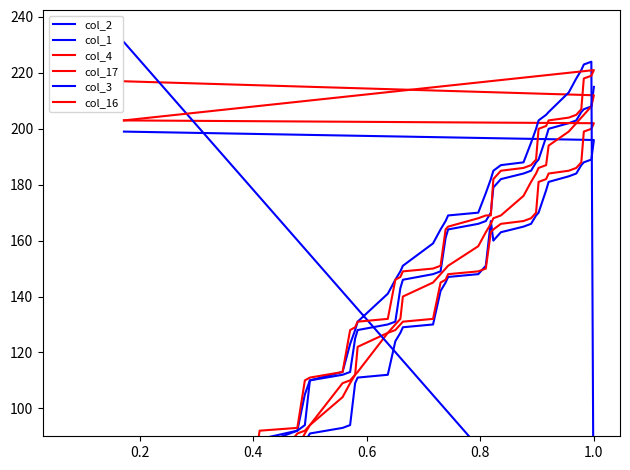

What is the average value of the col_16 series?

147.3